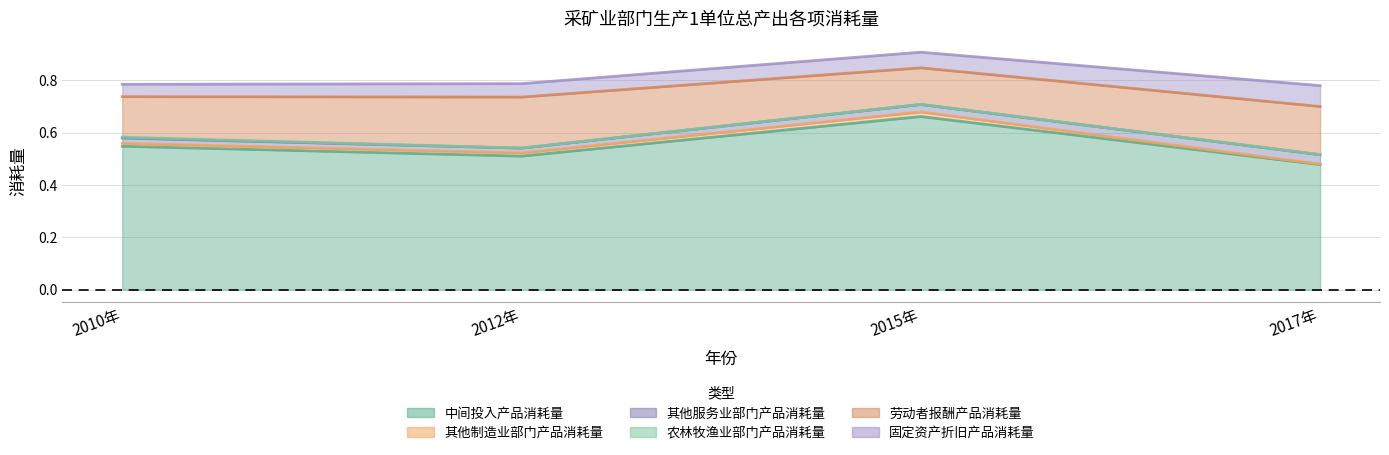

What are all the series names shown in the legend?

中间投入产品消耗量, 其他制造业部门产品消耗量, 其他服务业部门产品消耗量, 农林牧渔业部门产品消耗量, 劳动者报酬产品消耗量, 固定资产折旧产品消耗量